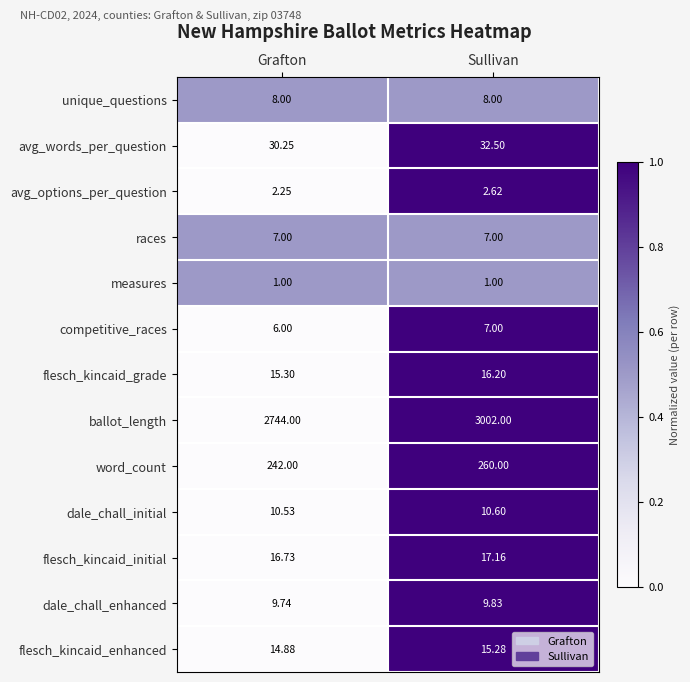

List the labels in order of competitive_races value, smallest first.

Grafton, Sullivan